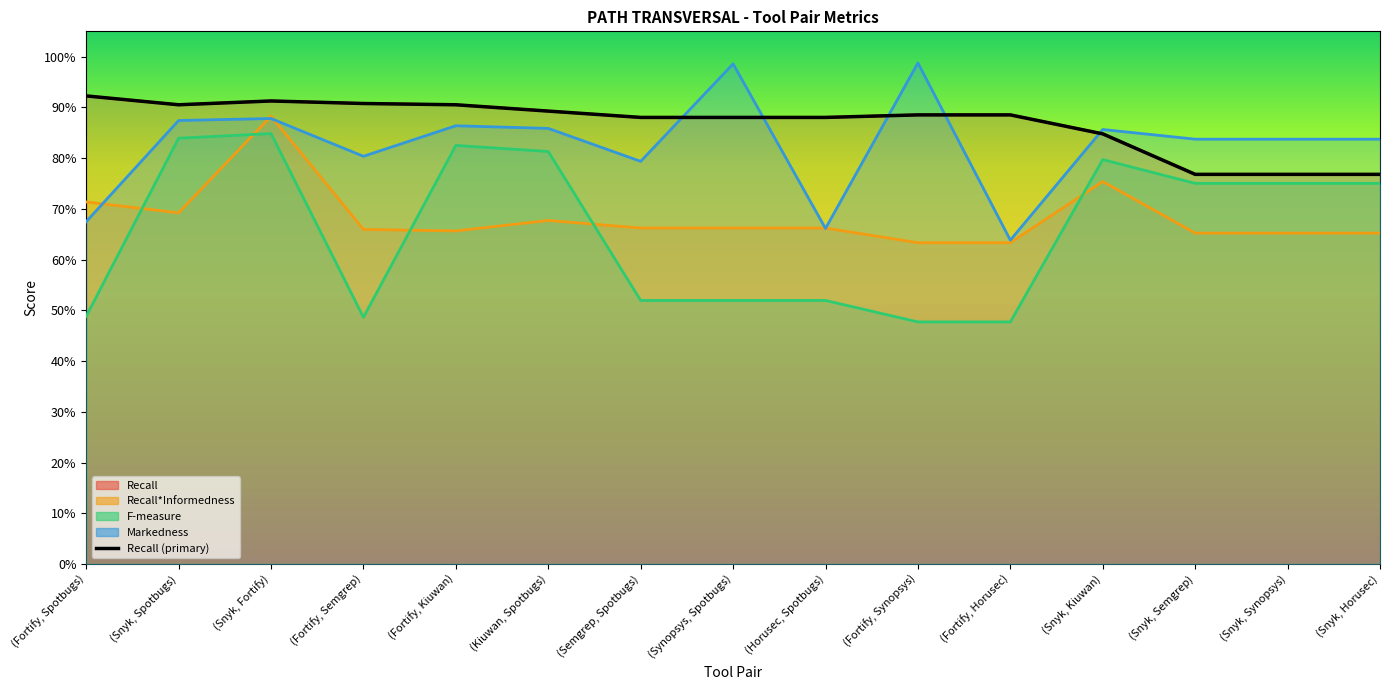

How many values are between 0 and 1?

15